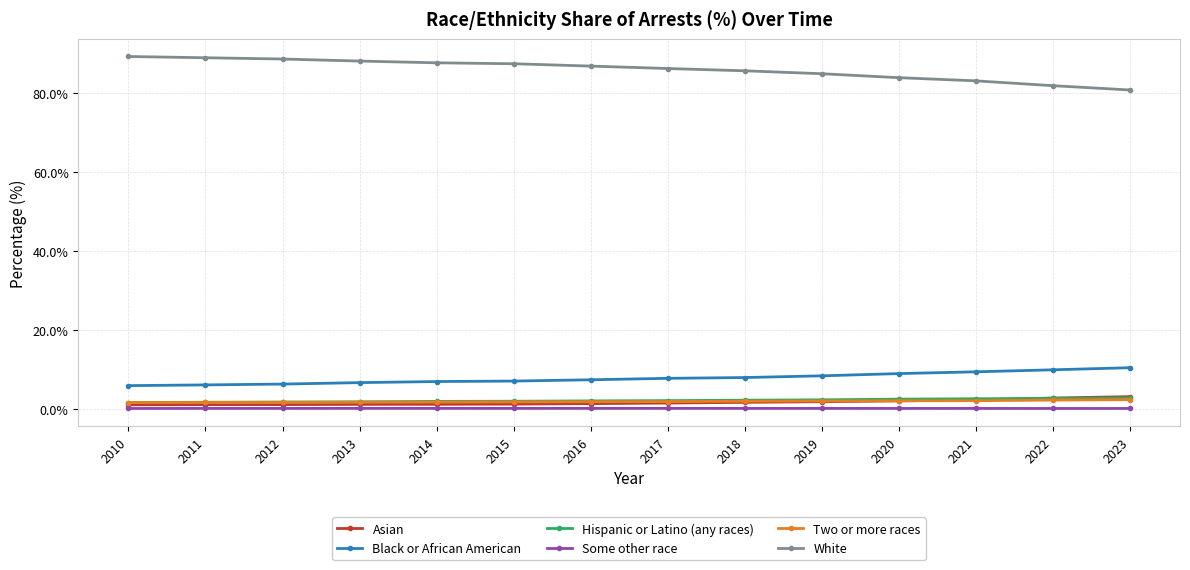

What is the smallest value displayed?

0.2